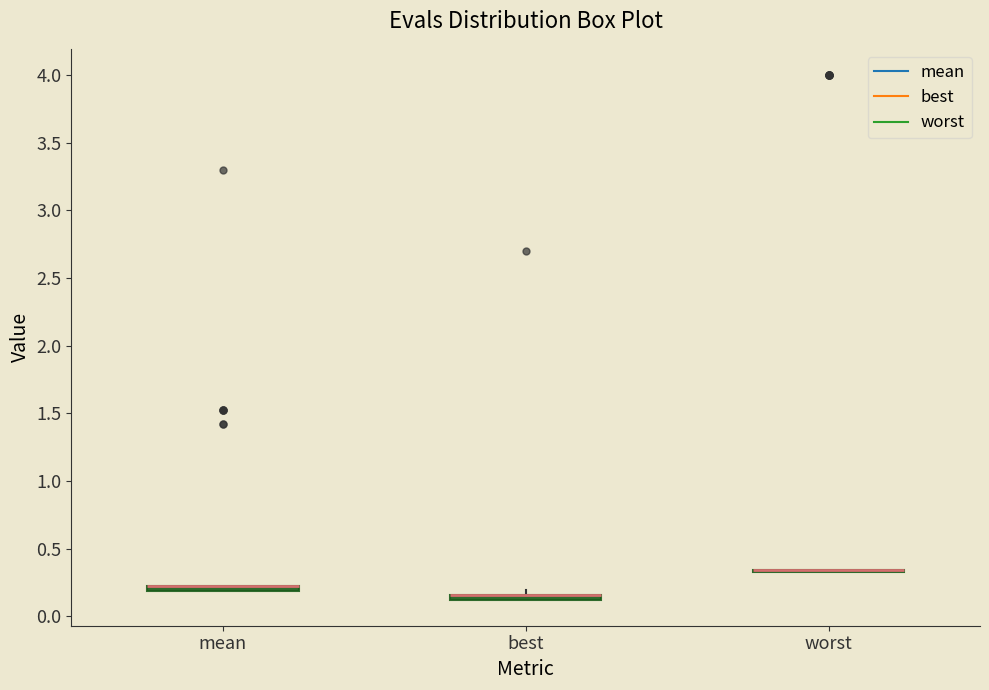

Where is the lower edge of the box for best on the y-axis? The values are not printed on the chart, so give them approximately, as read against the axis.

0.10